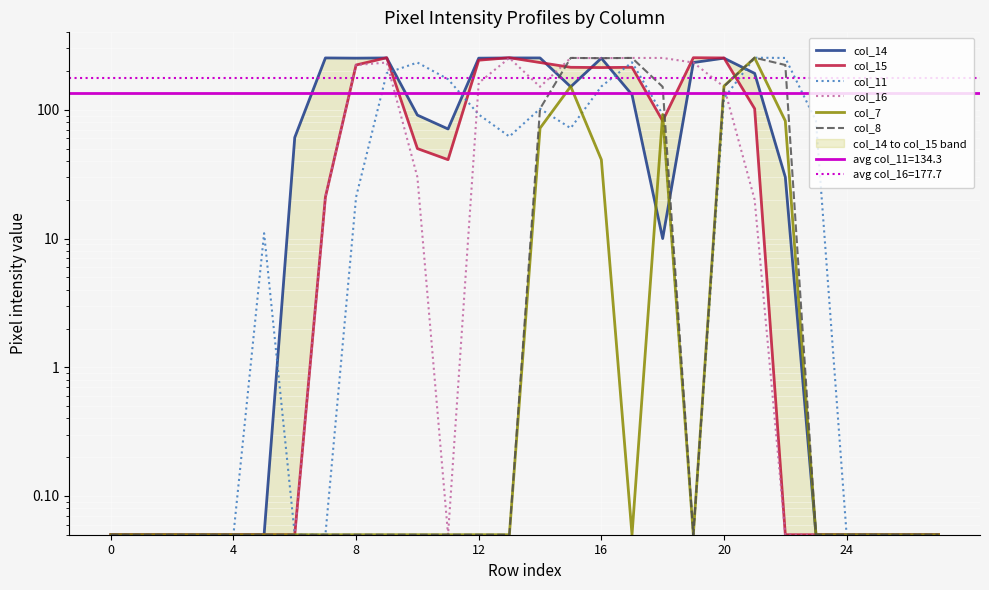

The value of col_7 at 8 is 0.1. True or false?

True